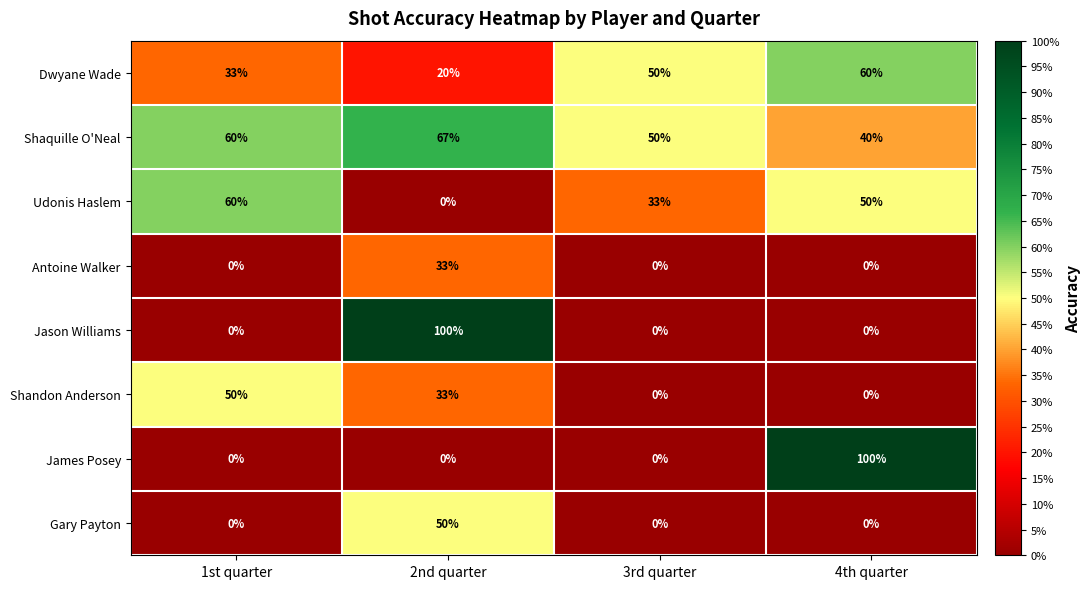

Between 1st quarter and 2nd quarter, which series saw the biggest shift?

Jason Williams